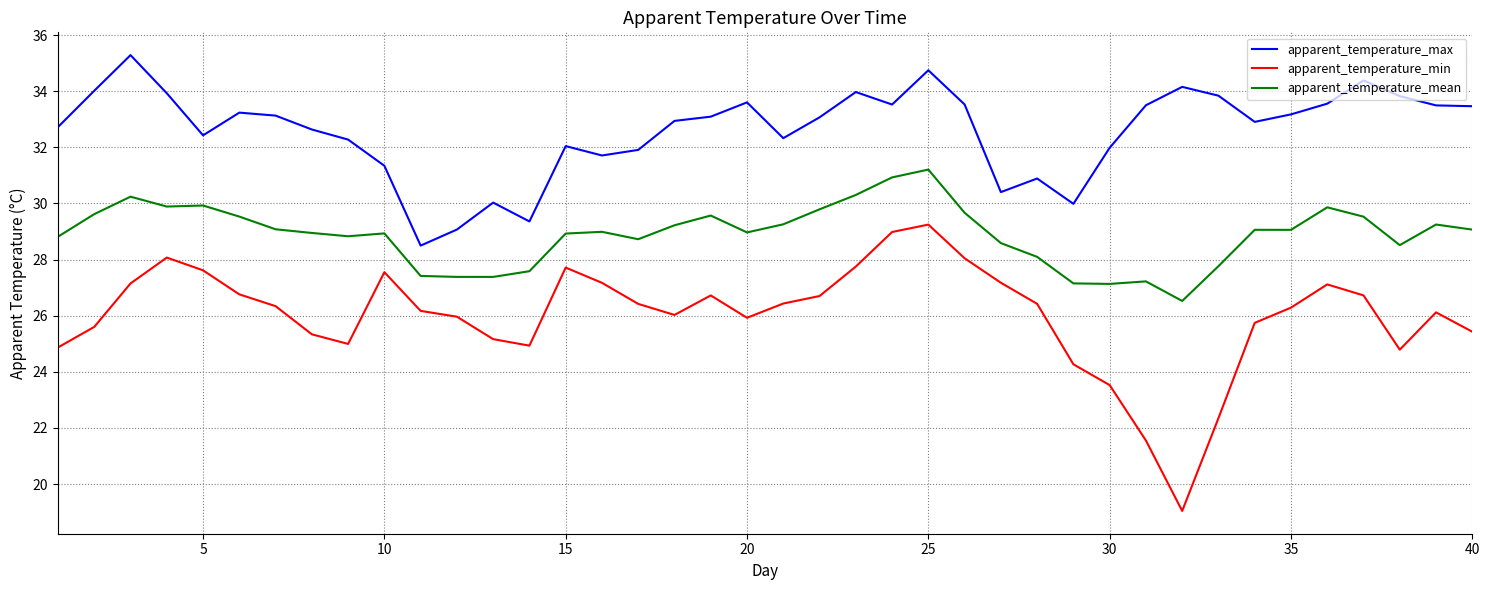

Which series has the largest range (max minus min)?

apparent_temperature_min